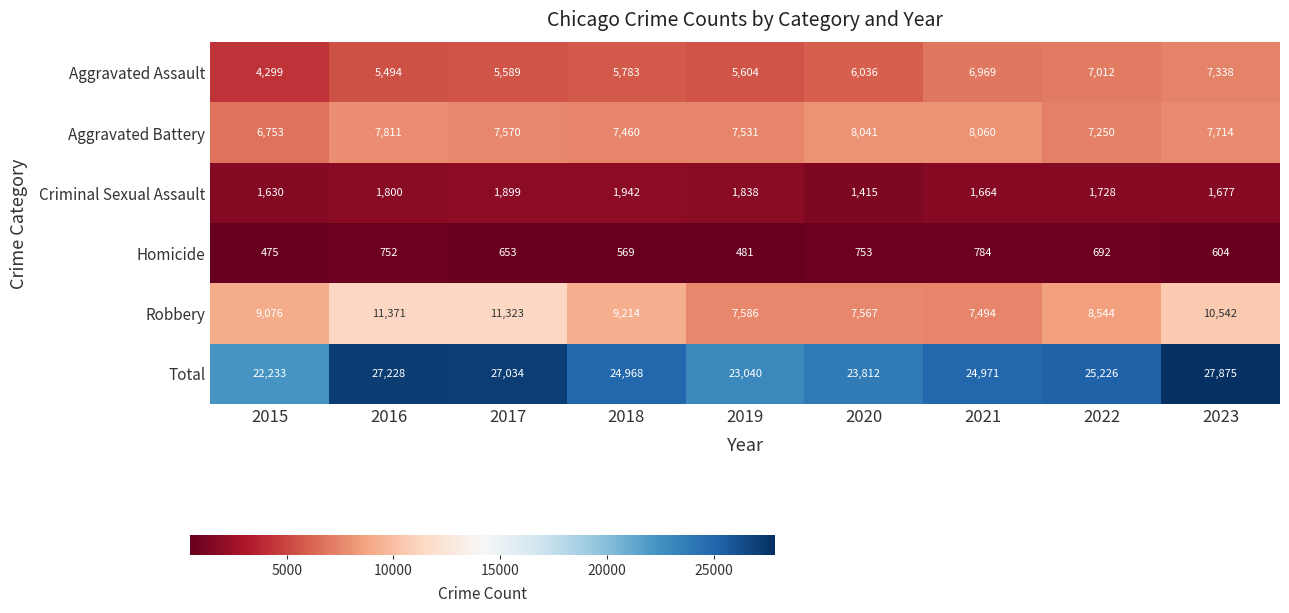

What is the average value of the Aggravated Battery series?

7577